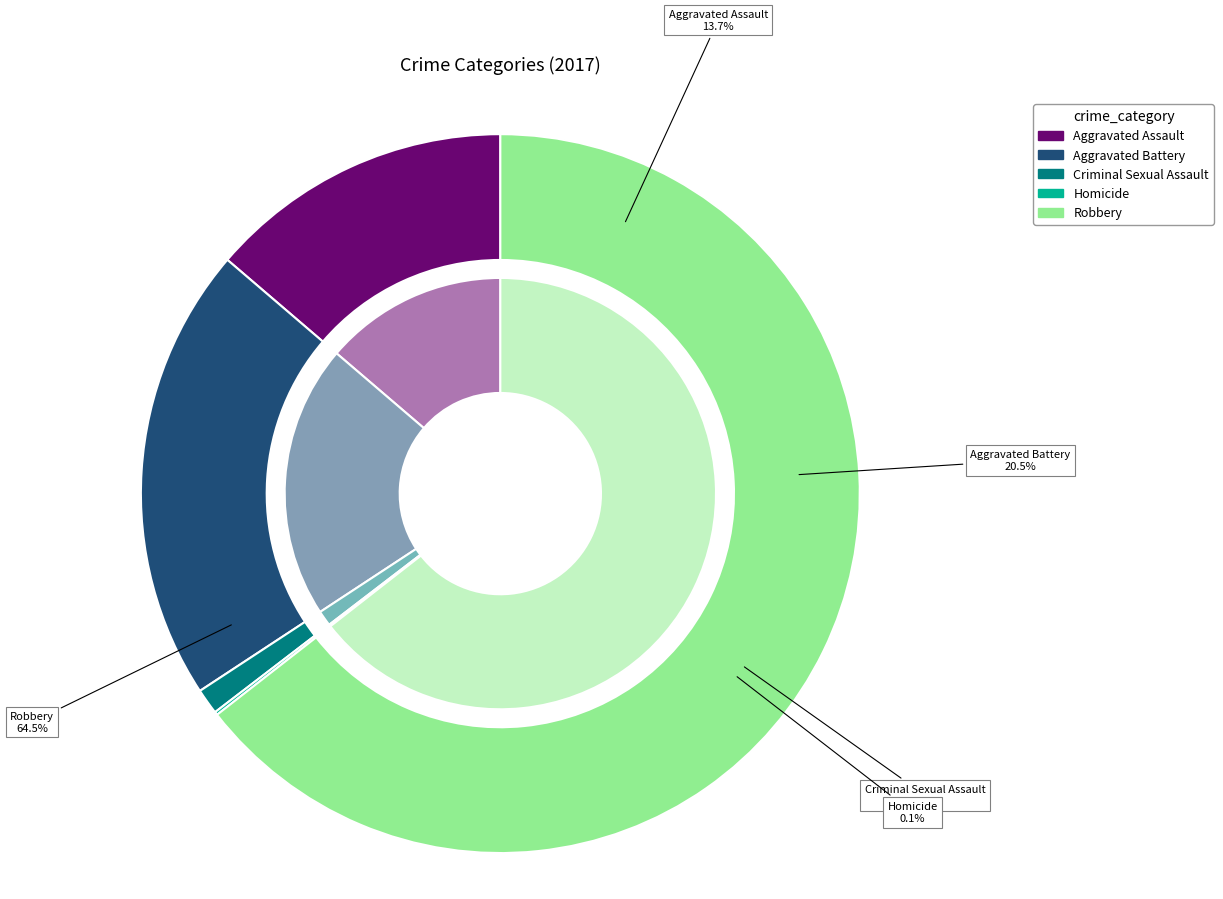

To the nearest percent, what percentage of the pie is Robbery?

64%